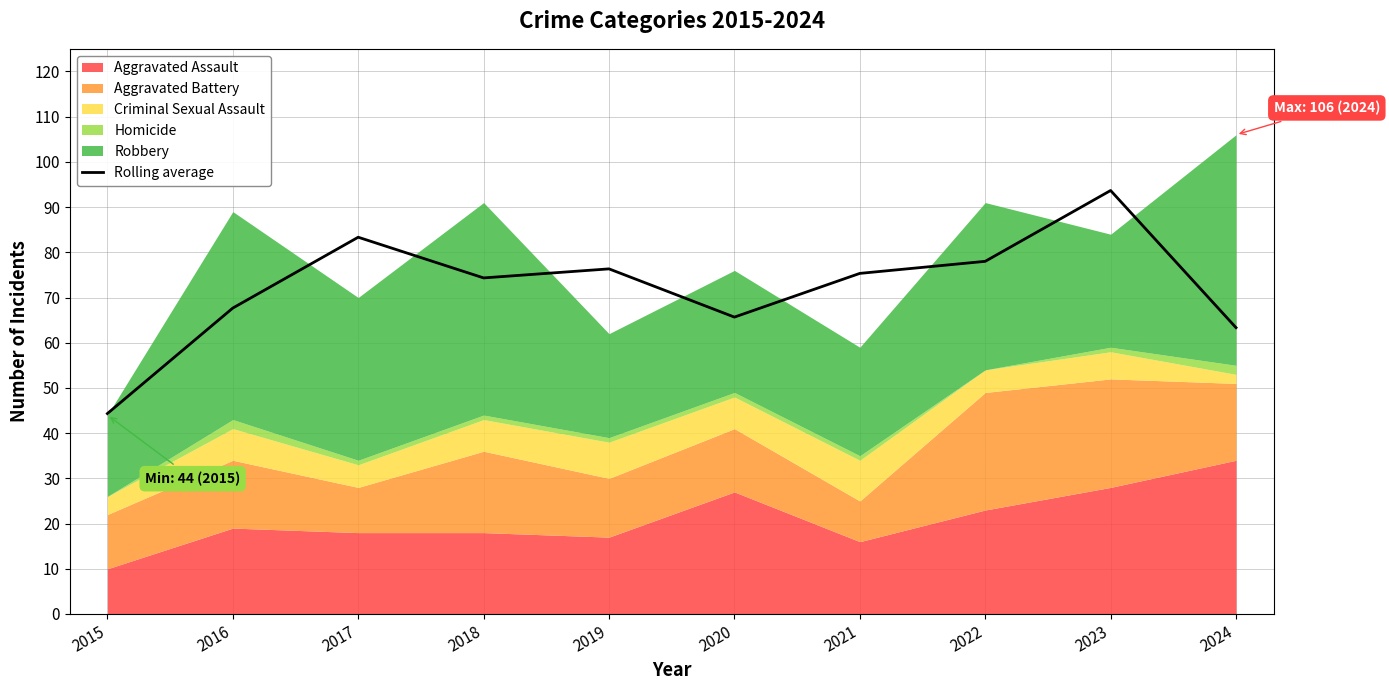

What is the change in value from 2018 to 2024?

-11.0